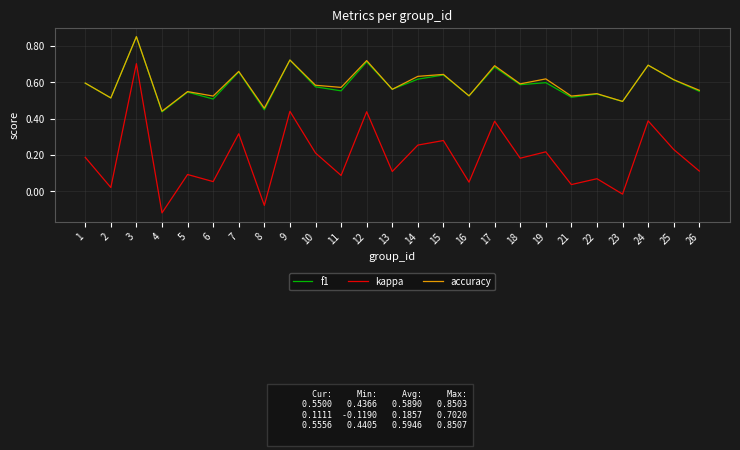

At which label does kappa reach its peak?

3